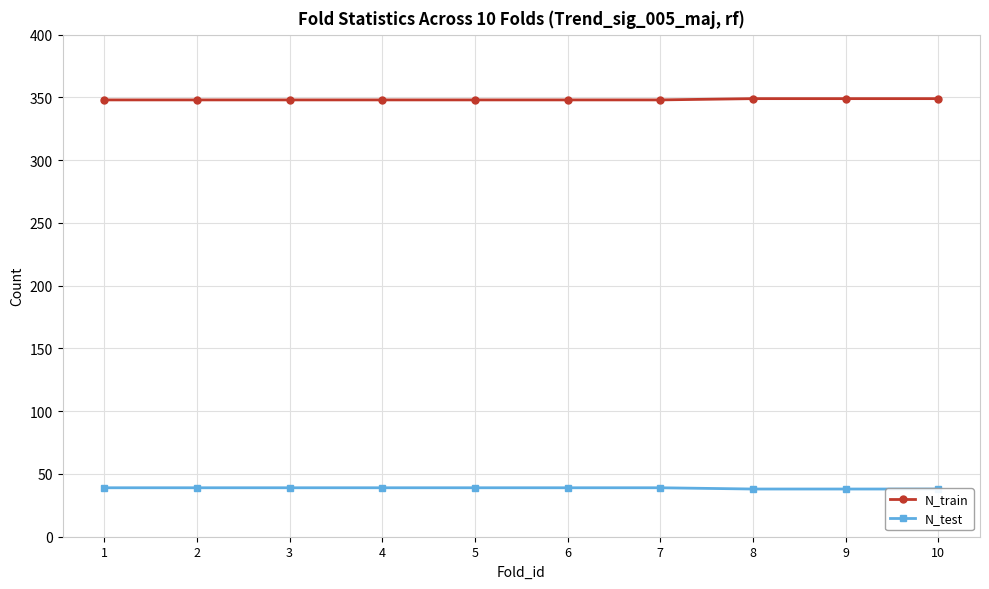

Does the chart display data point markers on the line(s)?

Yes